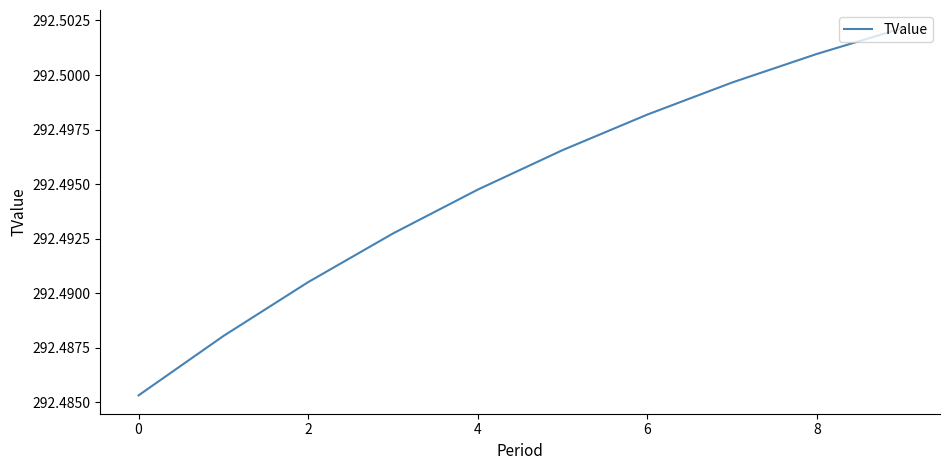

The value at 6 is 96.3. True or false?

False